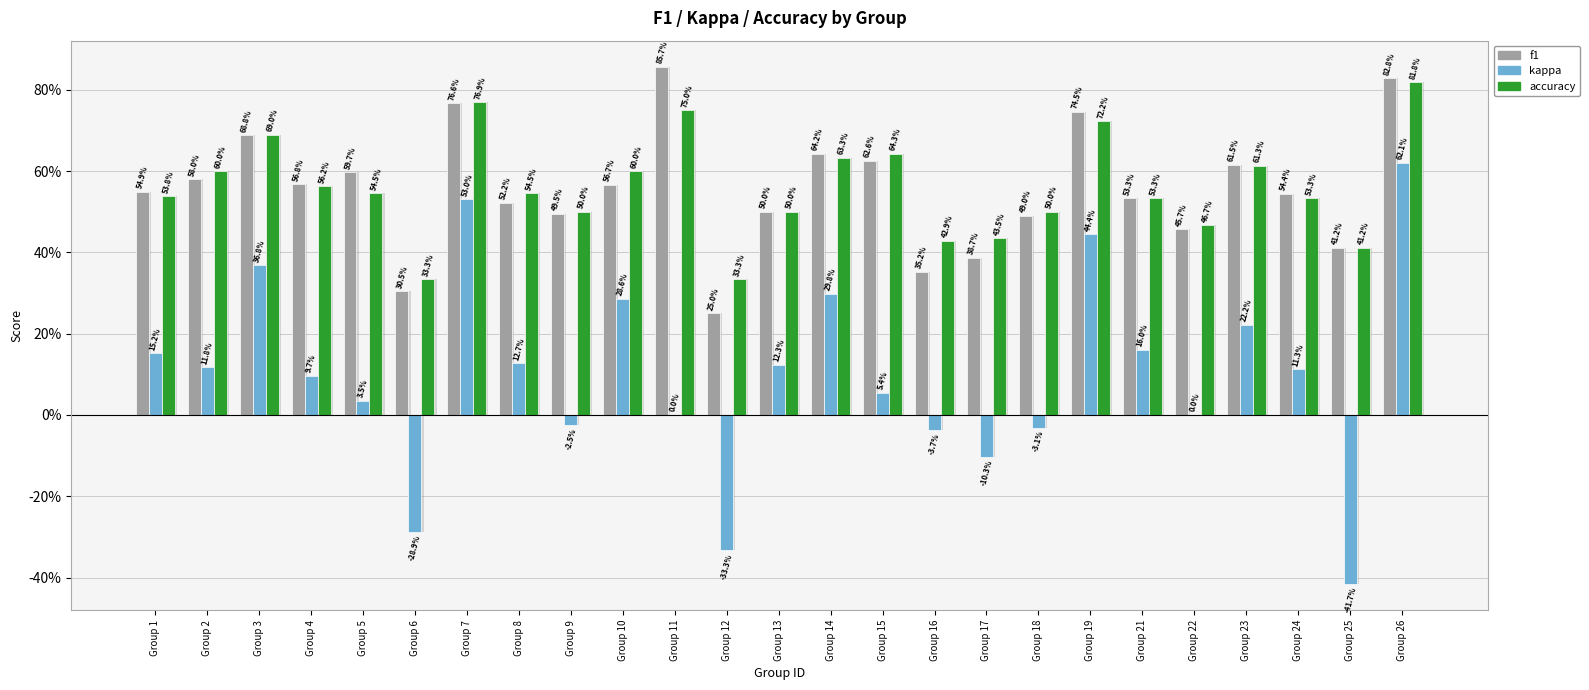

What are all the series names shown in the legend?

f1, kappa, accuracy